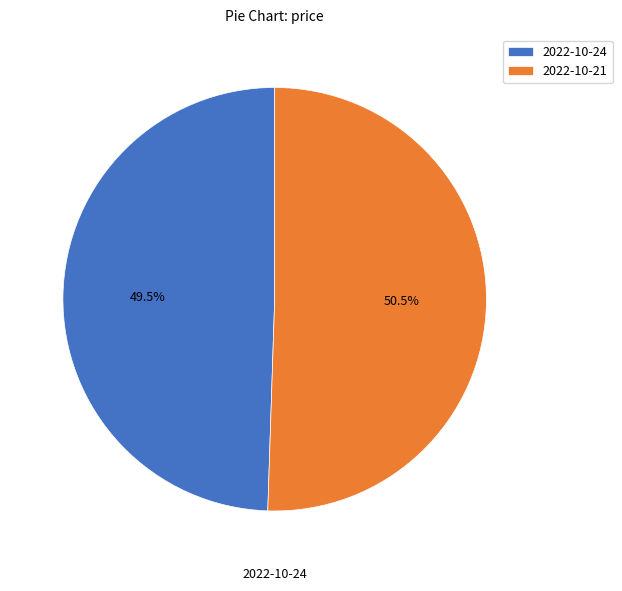

Do 2022-10-21 and 2022-10-24 together represent more than half of the pie?

Yes